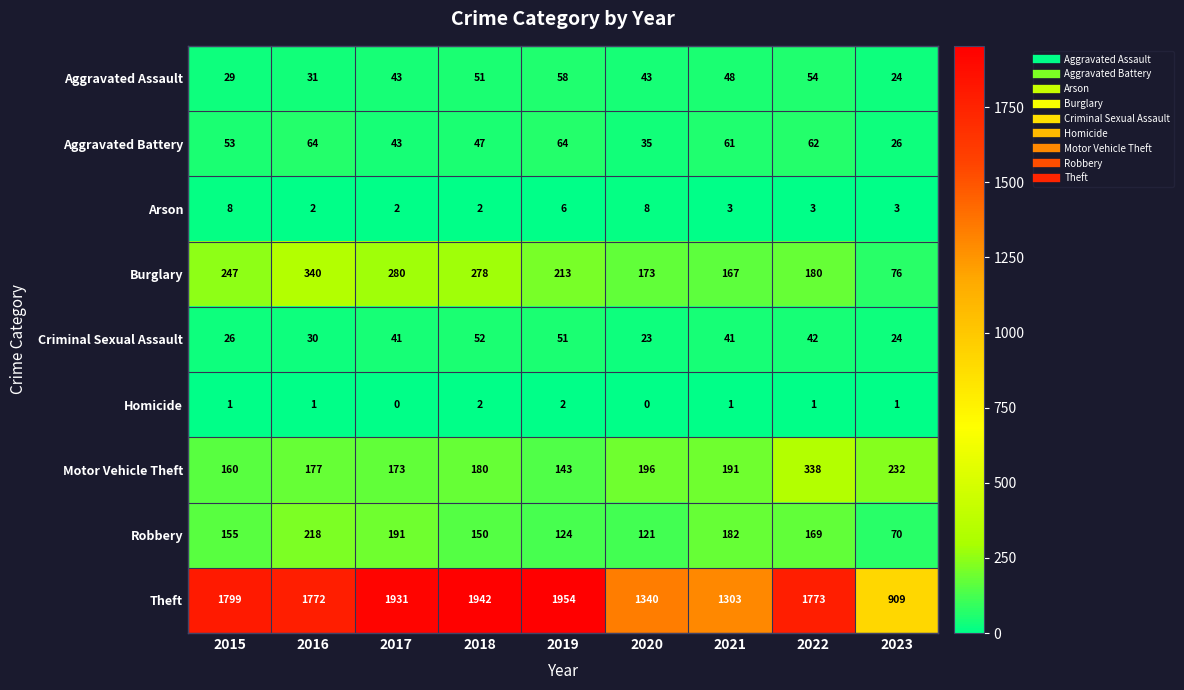

Which series changed the most between 2016 and 2018?

Theft